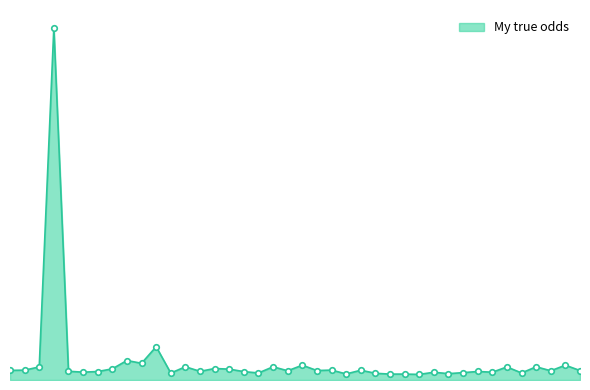

Does the chart have visible grid lines?

No